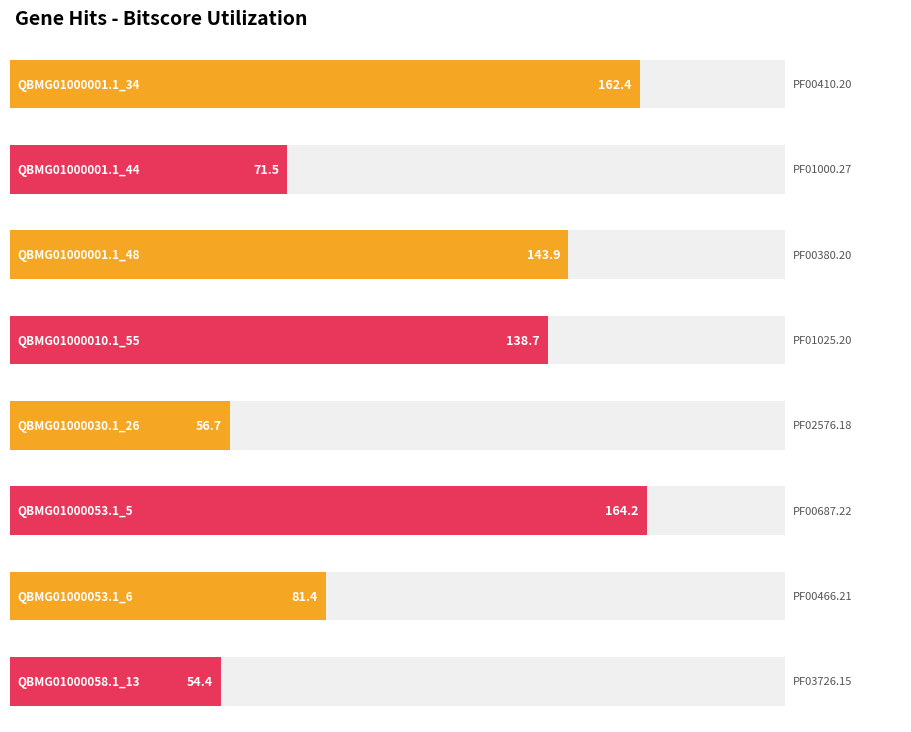

What is the value of the 7th bar from the left?

81.4